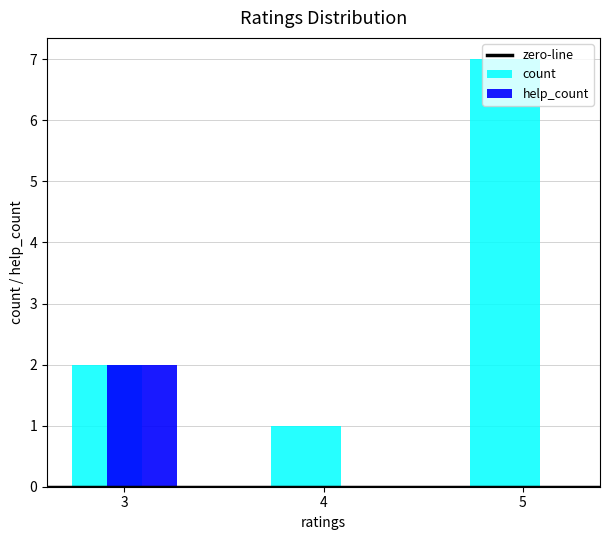

At which label is count closest to 4?

3